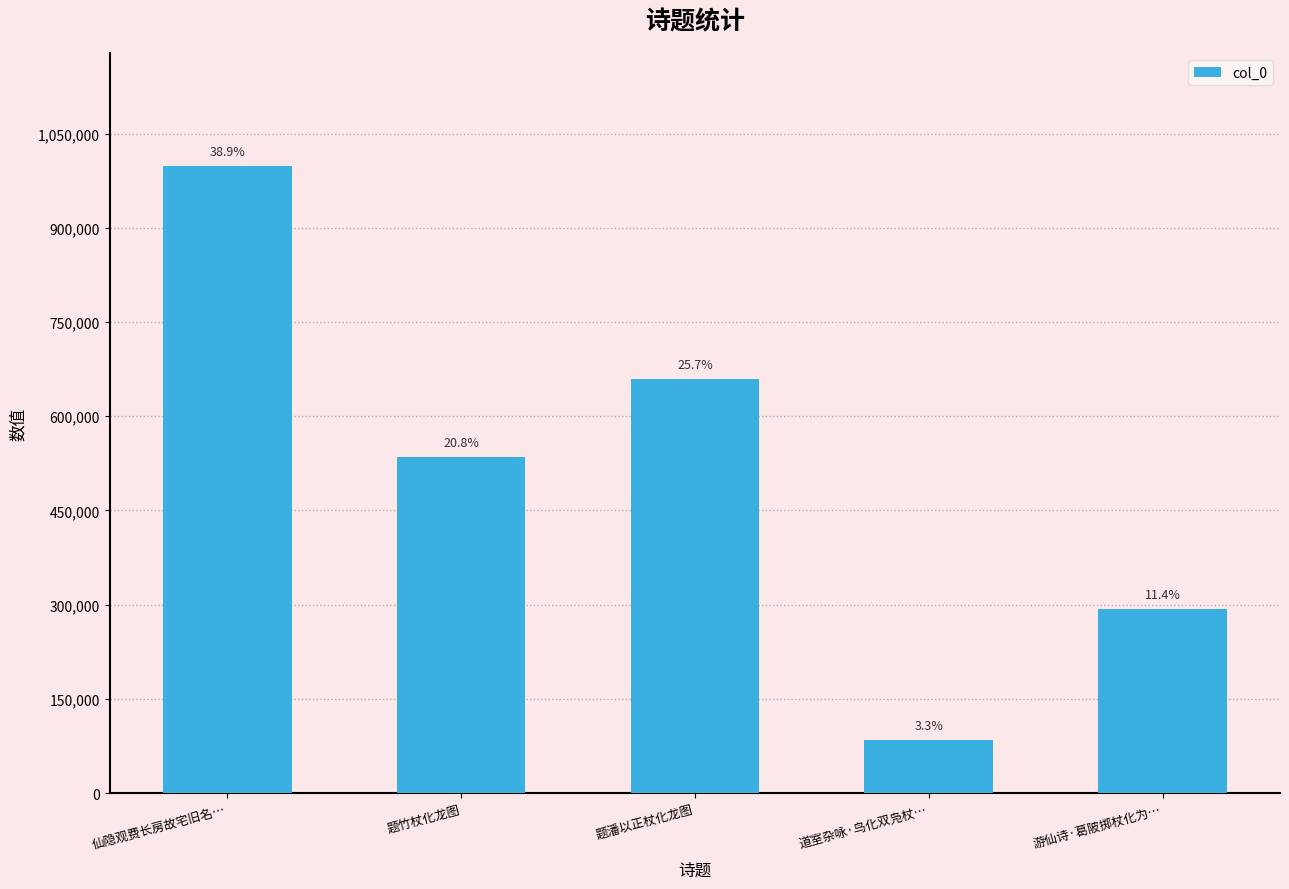

Are the bars horizontal?

No